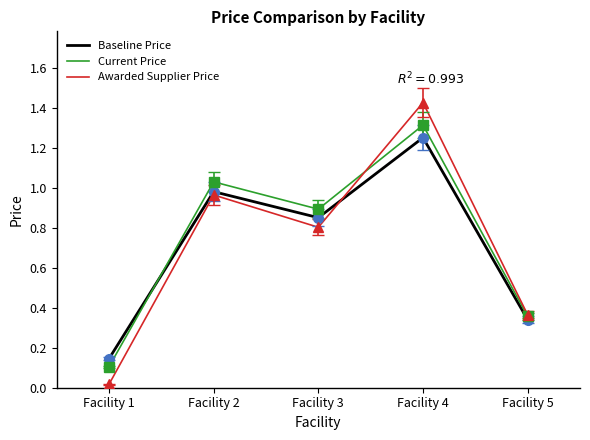

What is the difference between the maximum and minimum values in the Baseline Price series?

1.1